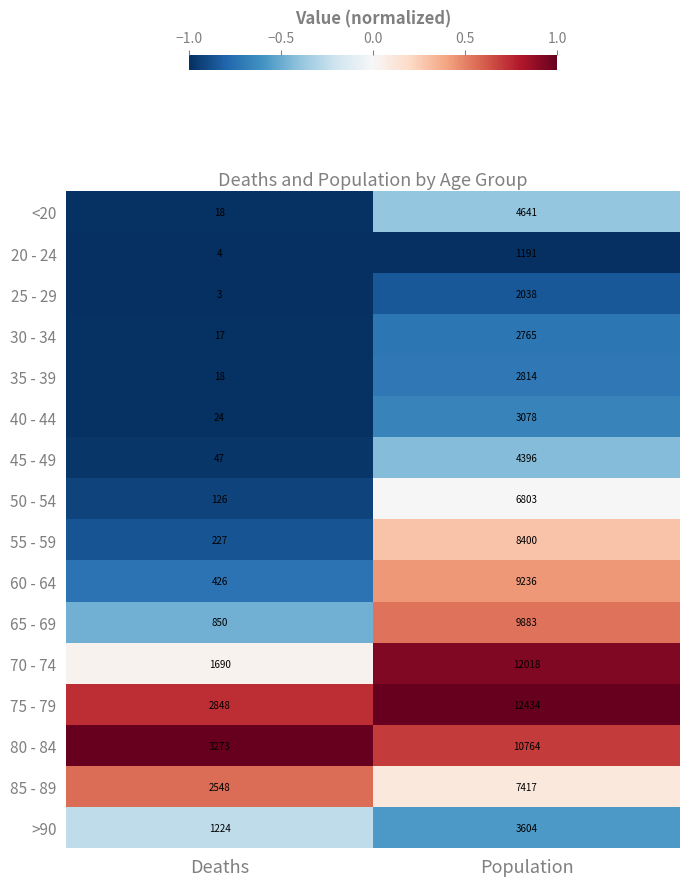

What is the sum of the 30 - 34 values at Population and Deaths?

2782